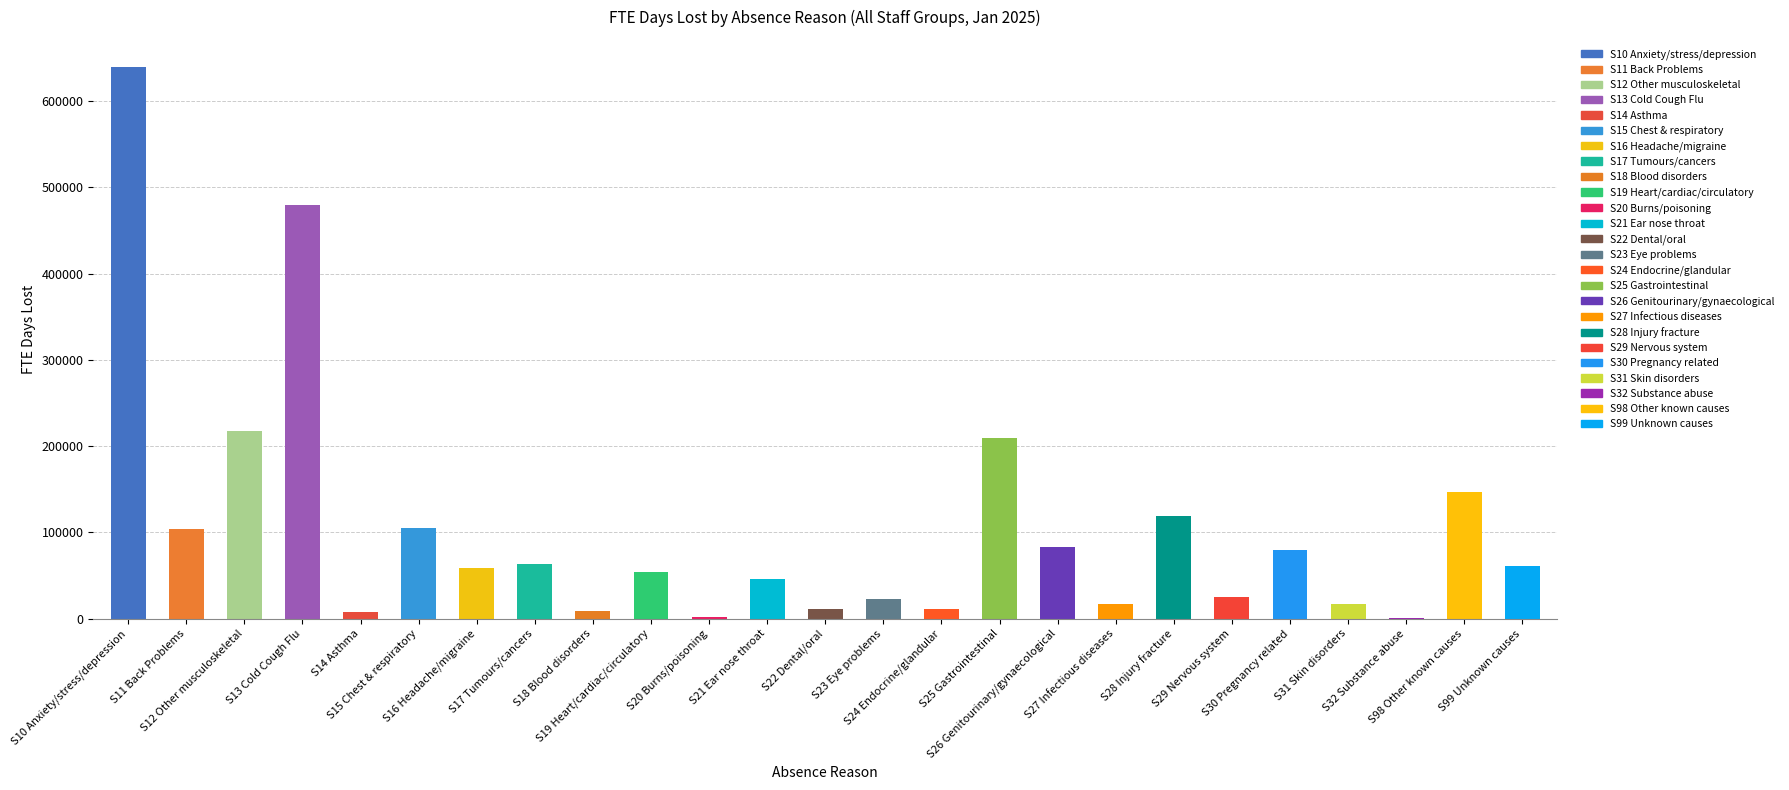

How many series are shown in this chart?

1